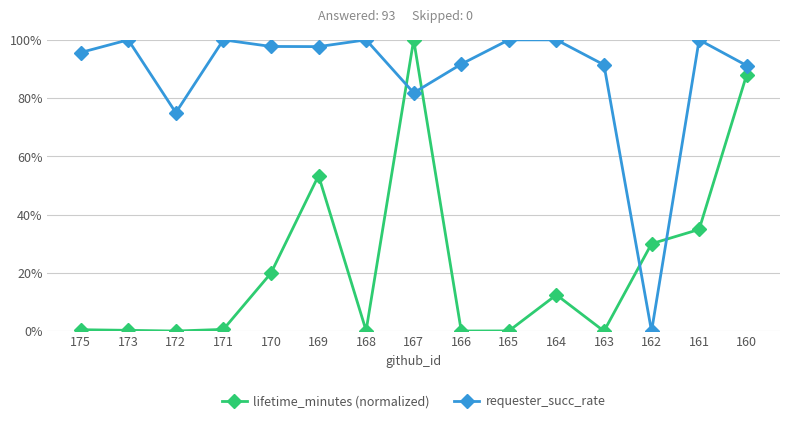

What are all the series names shown in the legend?

lifetime_minutes (normalized), requester_succ_rate